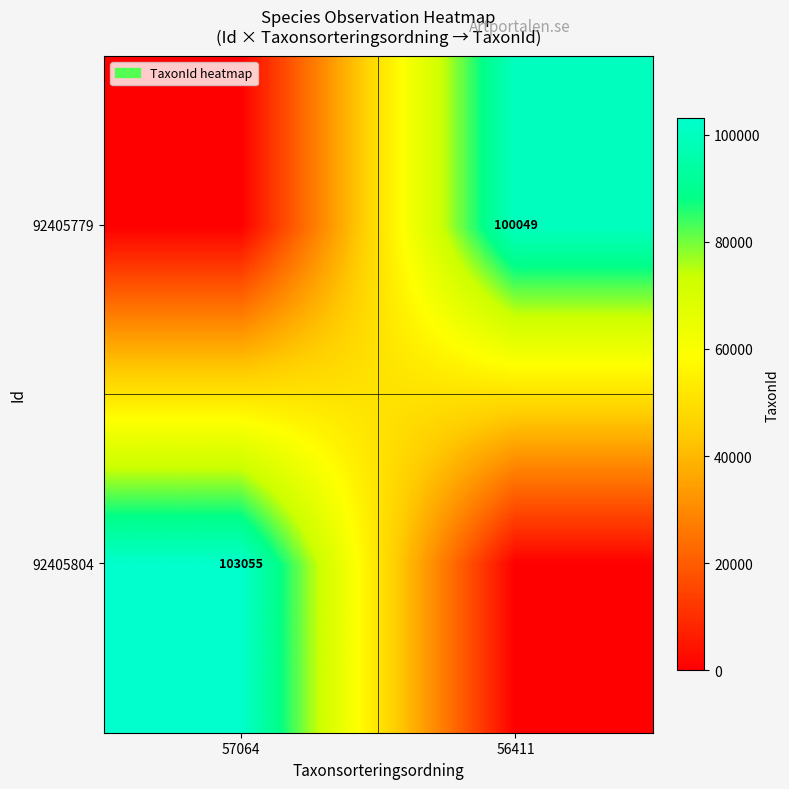

Is it true that 92405804 equals 175779 at 57064?

False